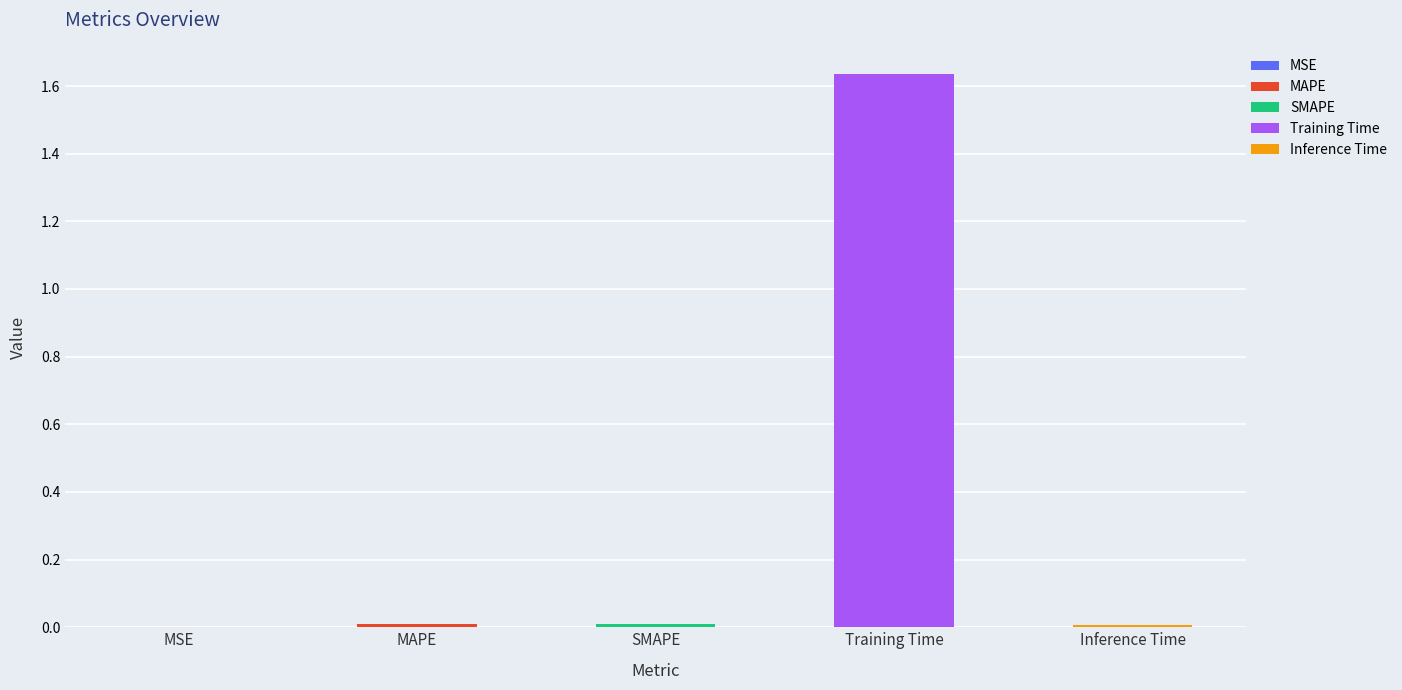

Reading right to left, extract all data points from this chart.

Inference Time=0.0	Training Time=1.6	SMAPE=0.0	MAPE=0.0	MSE=0.0